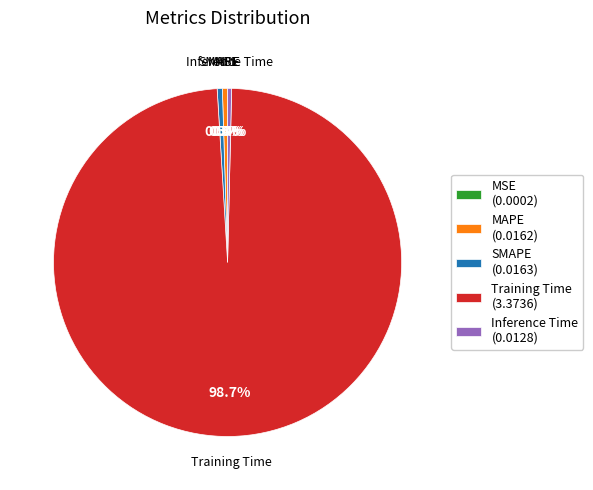

Does Training Time (3.3736) represent more than half of the total?

Yes